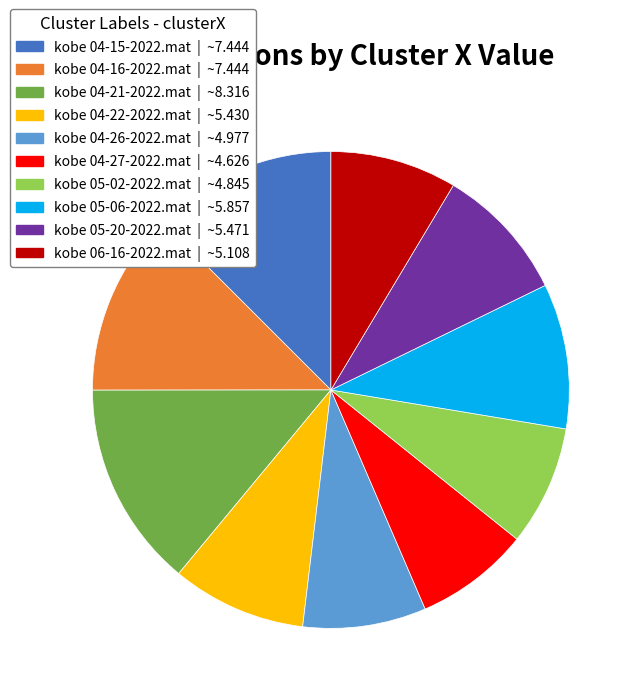

Count the number of slices in the pie.

10